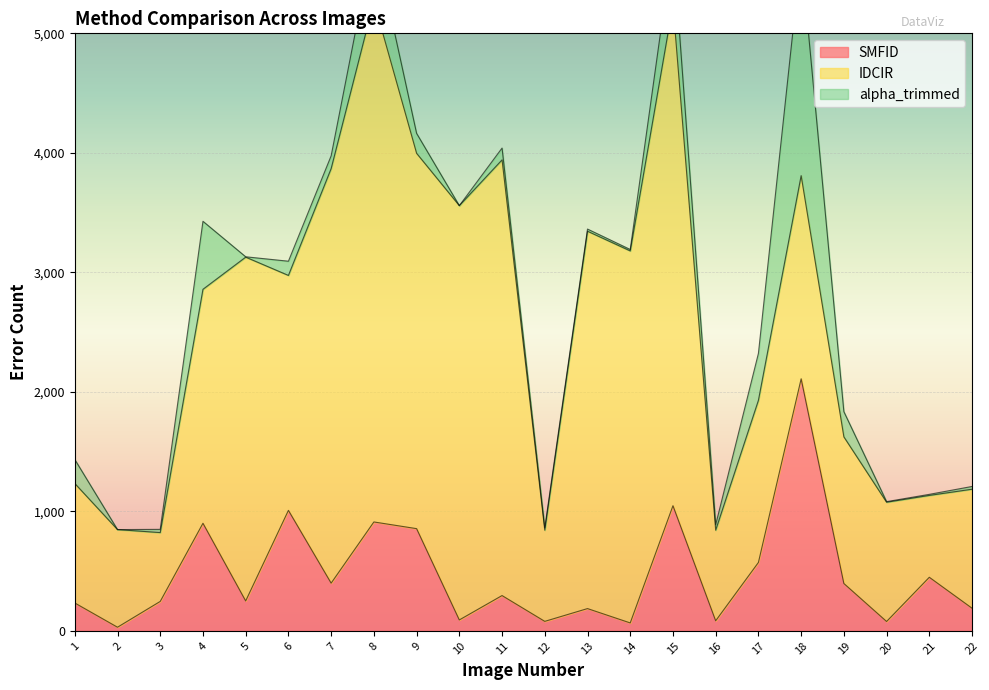

What is the greatest value displayed?

4355